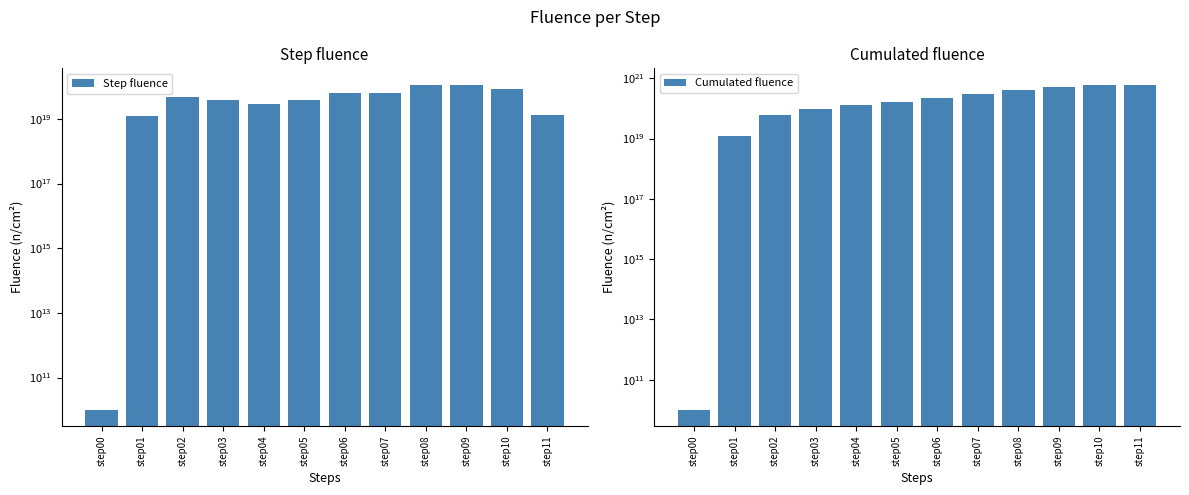

What is the sum of all Cumulated fluence values?

3134770527038539825152